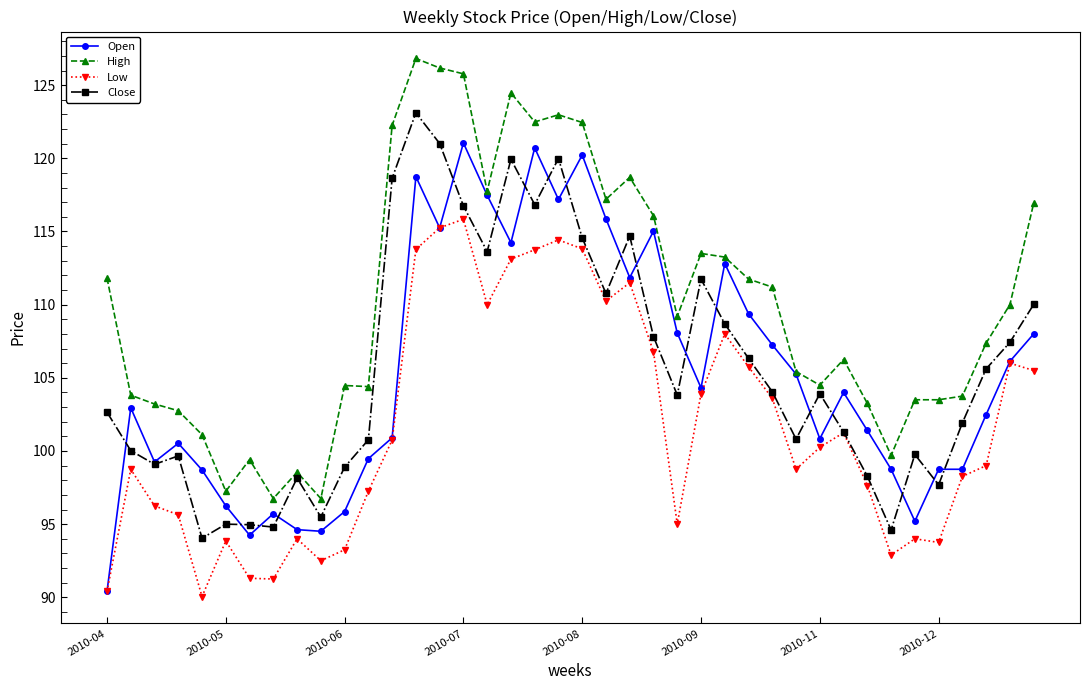

Rank the series by their maximum value, from highest to lowest.

High, Close, Open, Low